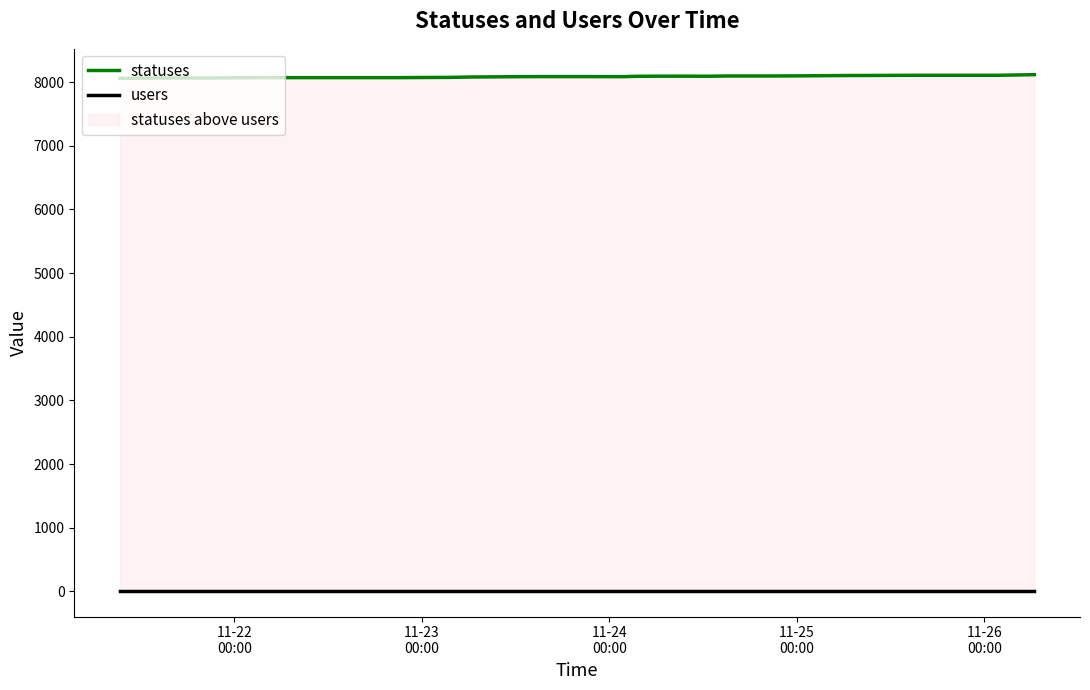

True or false: users and statuses cross at least once.

False